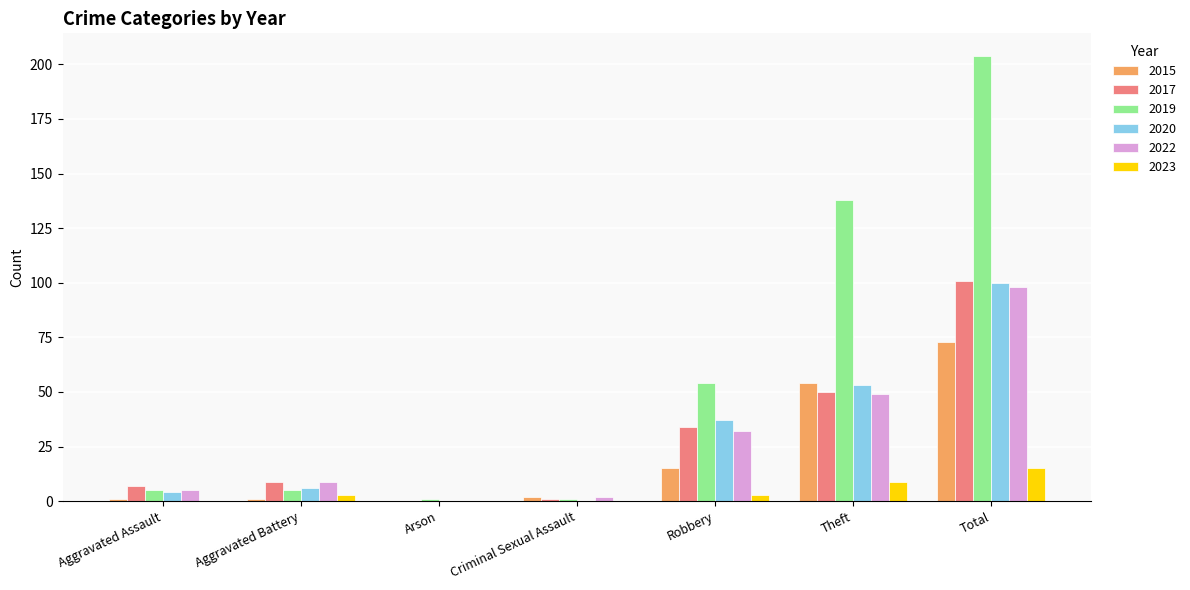

What is the average value of the 2017 series?

29